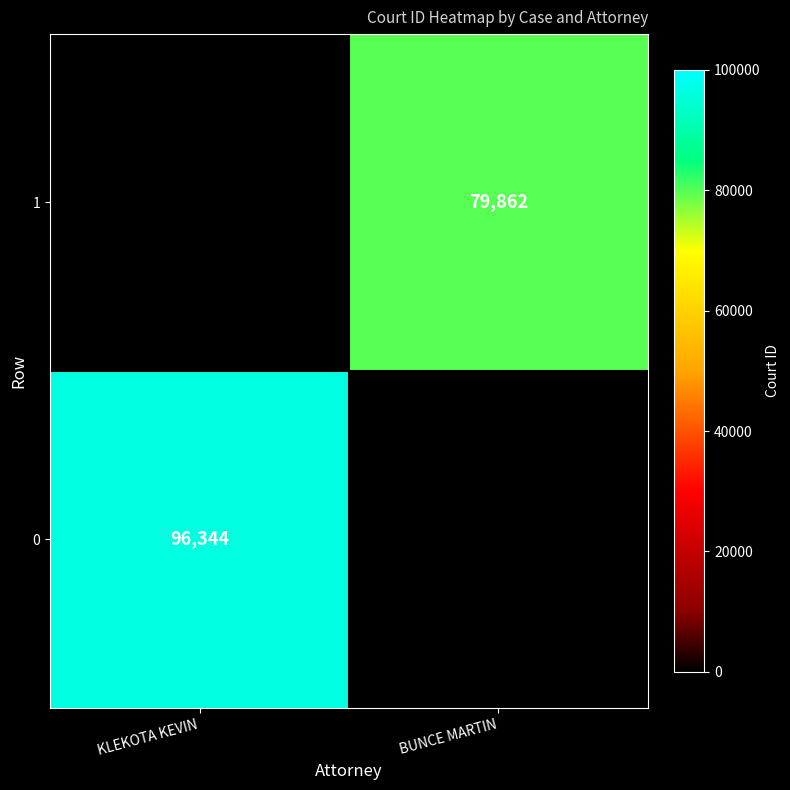

Is it true that 0 equals 96344 at KLEKOTA KEVIN?

True